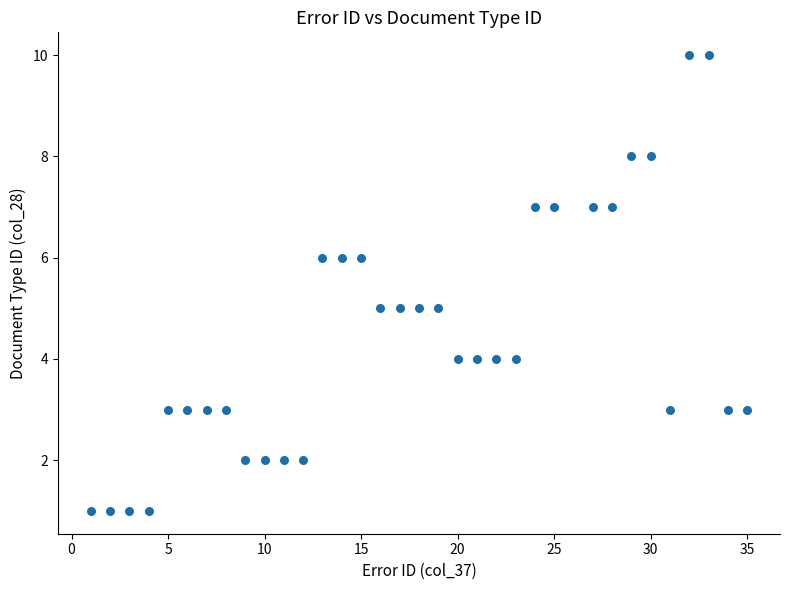

What is the range of X values (max minus min)?

34